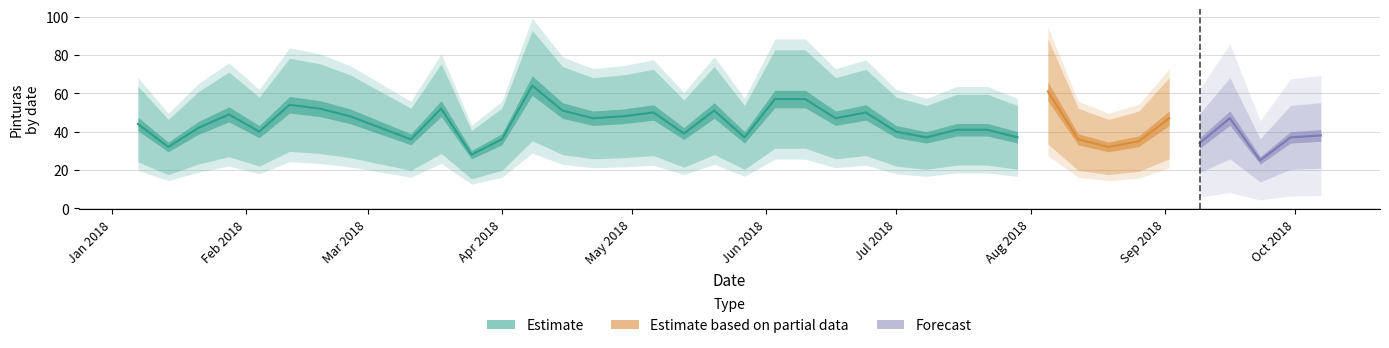

Is this an area chart (filled region under the line)?

No